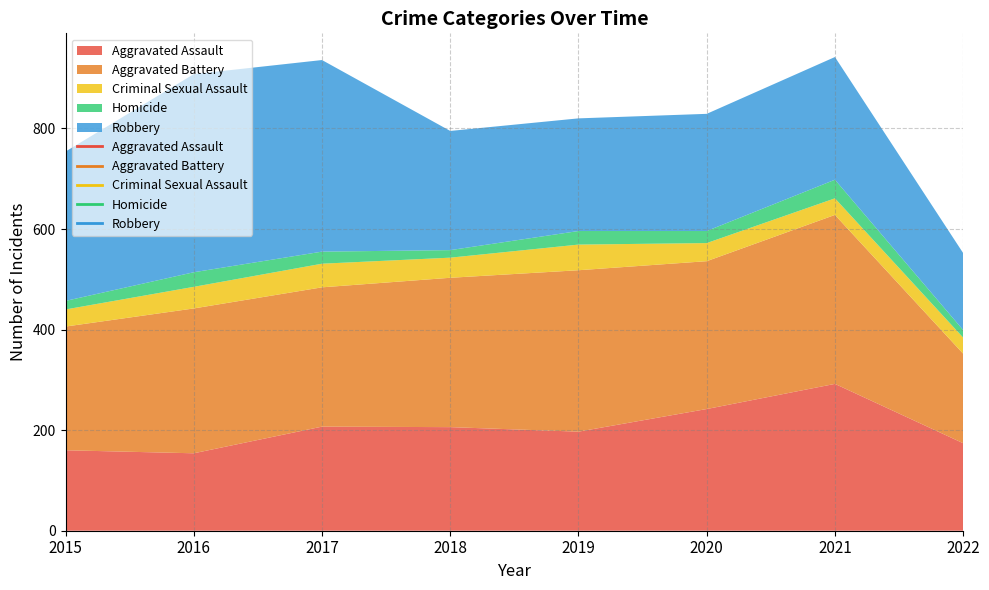

Where is Criminal Sexual Assault nearest to the value 41?

2018